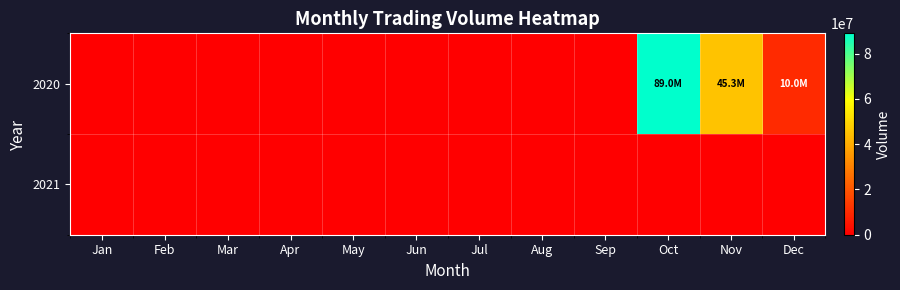

How many distinct data groups are displayed?

2